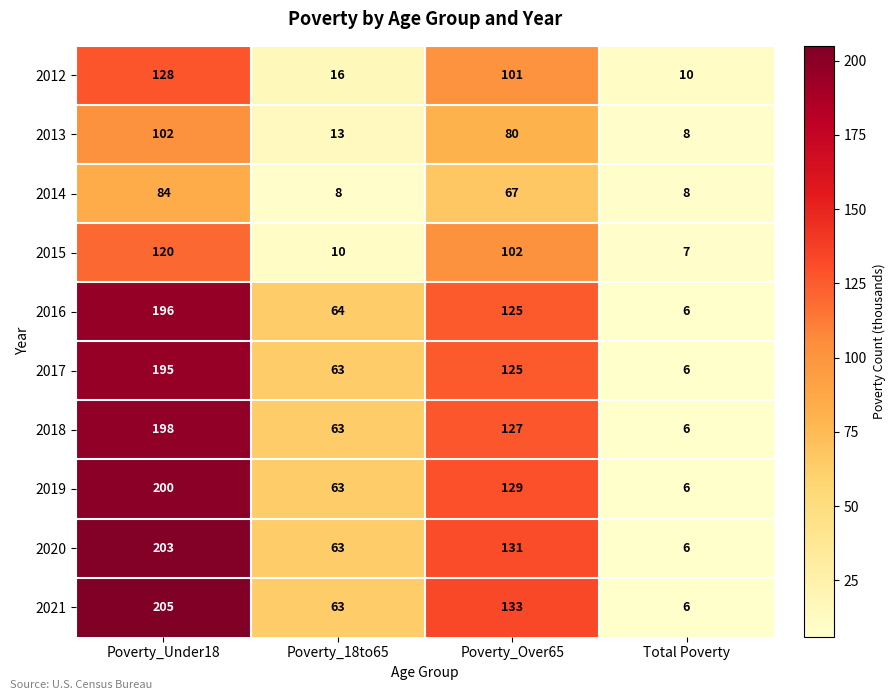

Rank the series by their maximum value, from lowest to highest.

2014, 2013, 2015, 2012, 2017, 2016, 2018, 2019, 2020, 2021